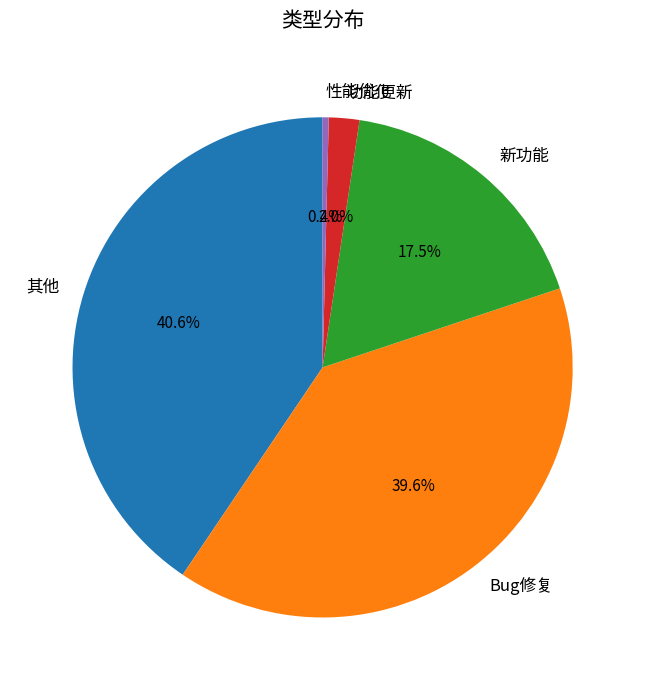

Is there a majority slice in this chart?

No